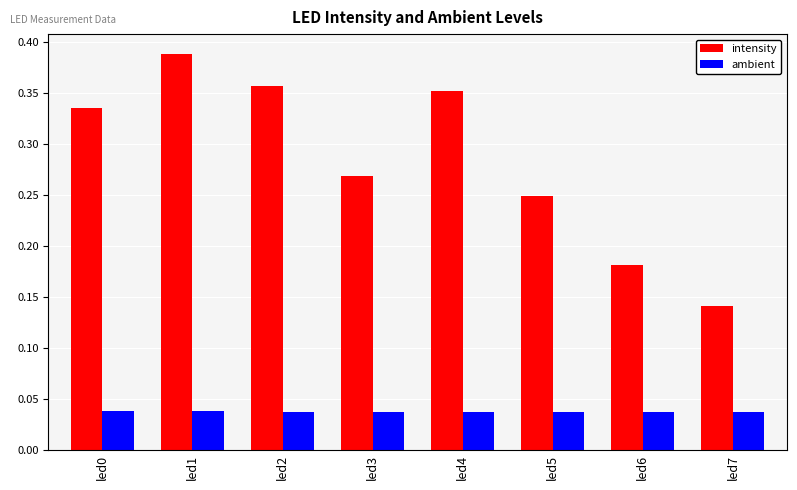

Which series has the widest spread of values?

intensity